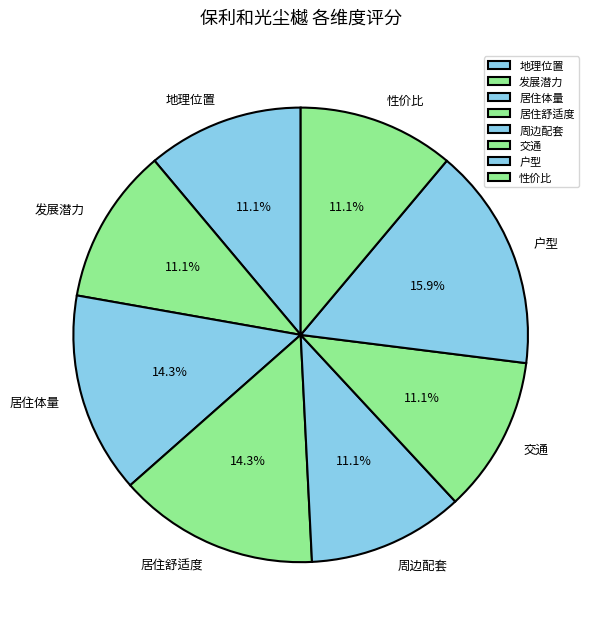

Is it true that 居住舒适度 is 20% of the pie?

False